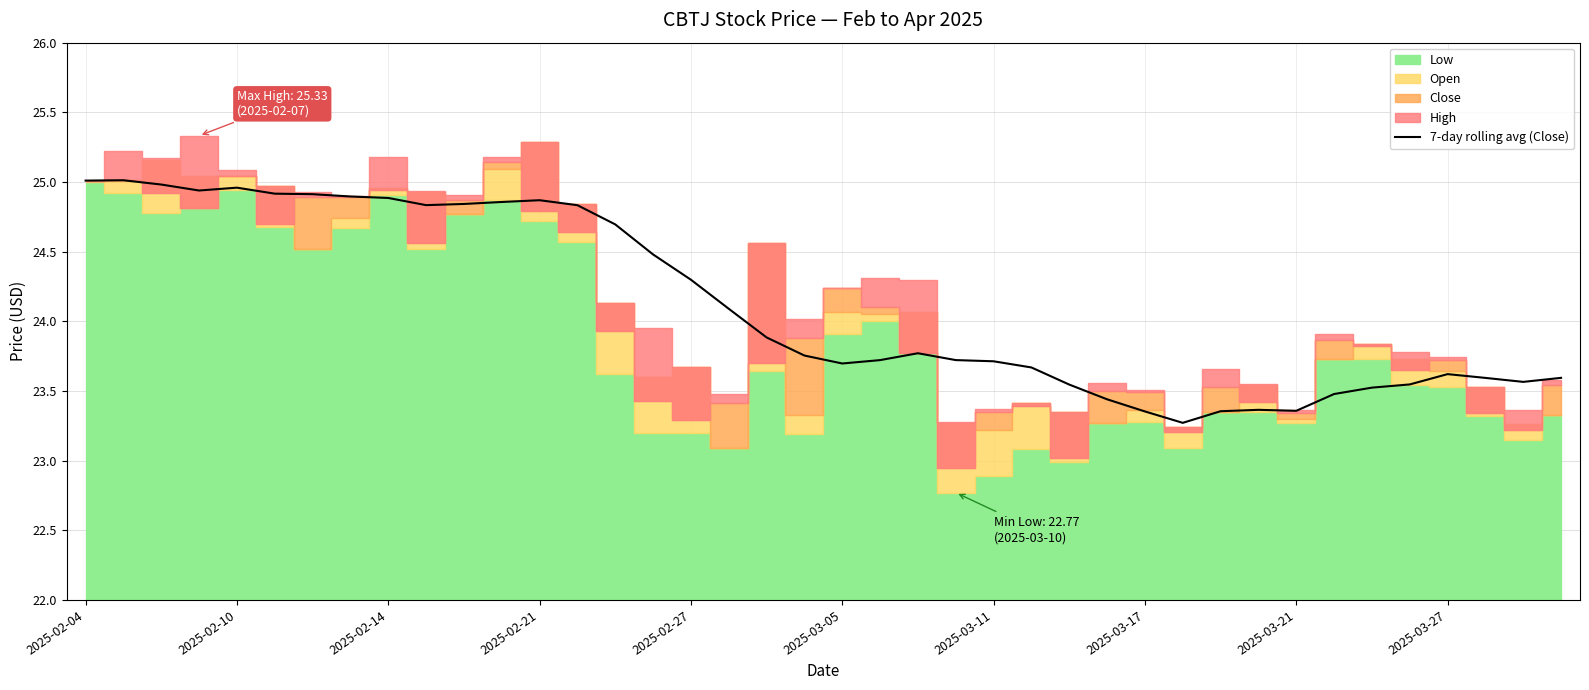

What is the change in value from 19 to 26?

-0.2